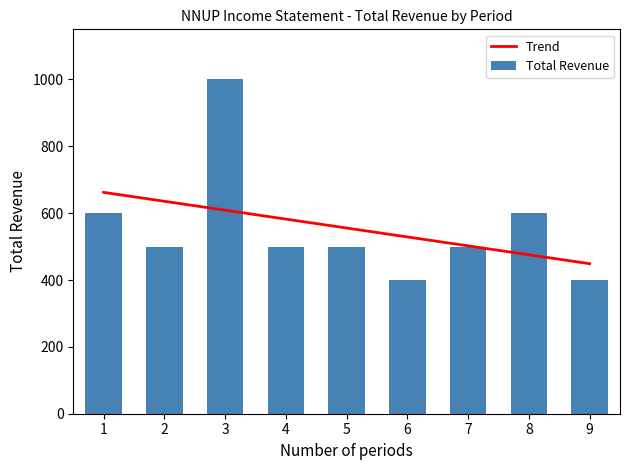

List the labels in order of Trend value, smallest first.

9, 8, 7, 6, 5, 4, 3, 2, 1